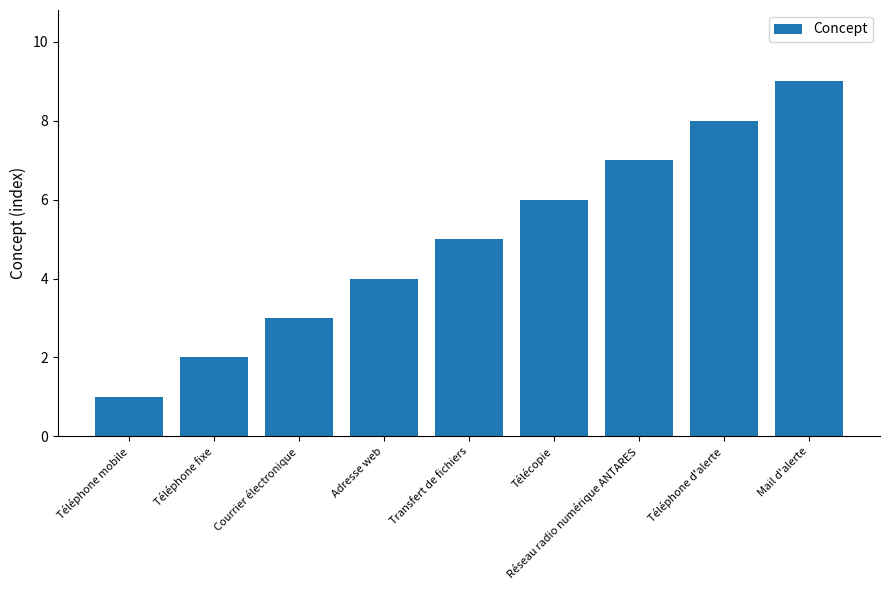

What is the change in value from Téléphone mobile to Réseau radio numérique ANTARES?

+6